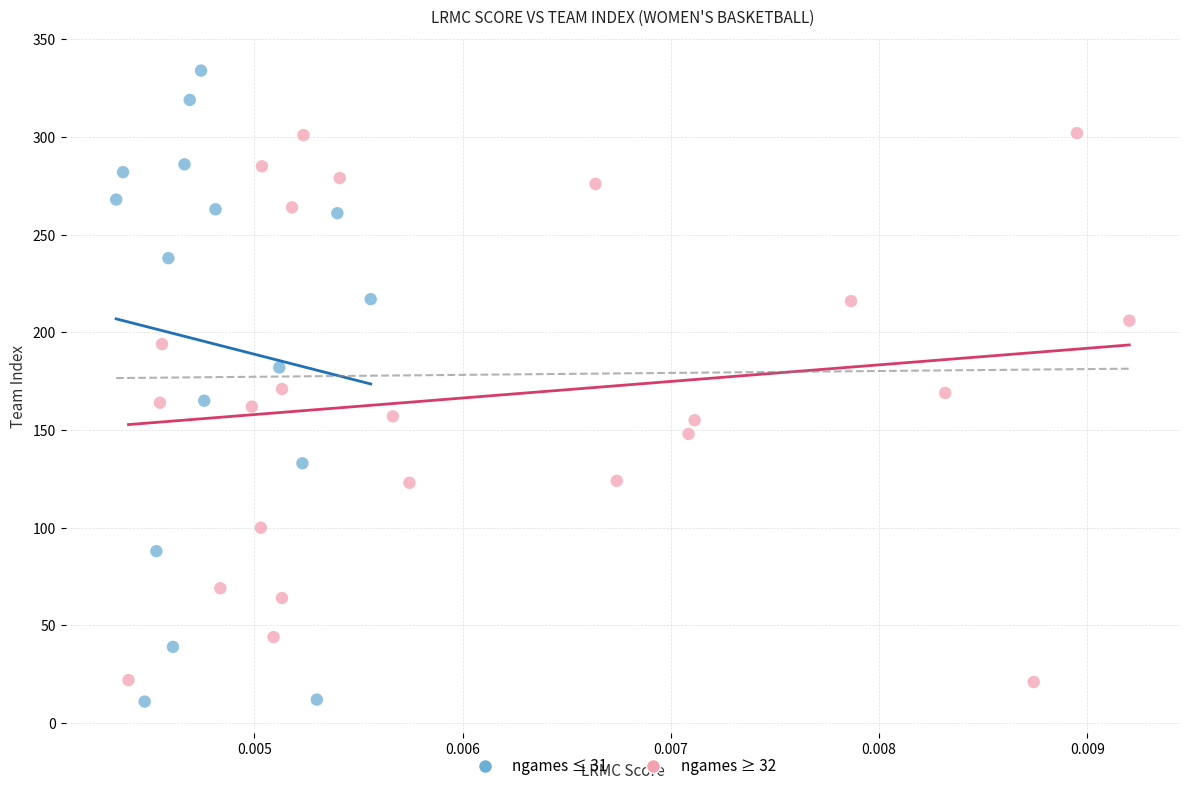

Which series reaches the maximum Y coordinate?

ngames ≤ 31